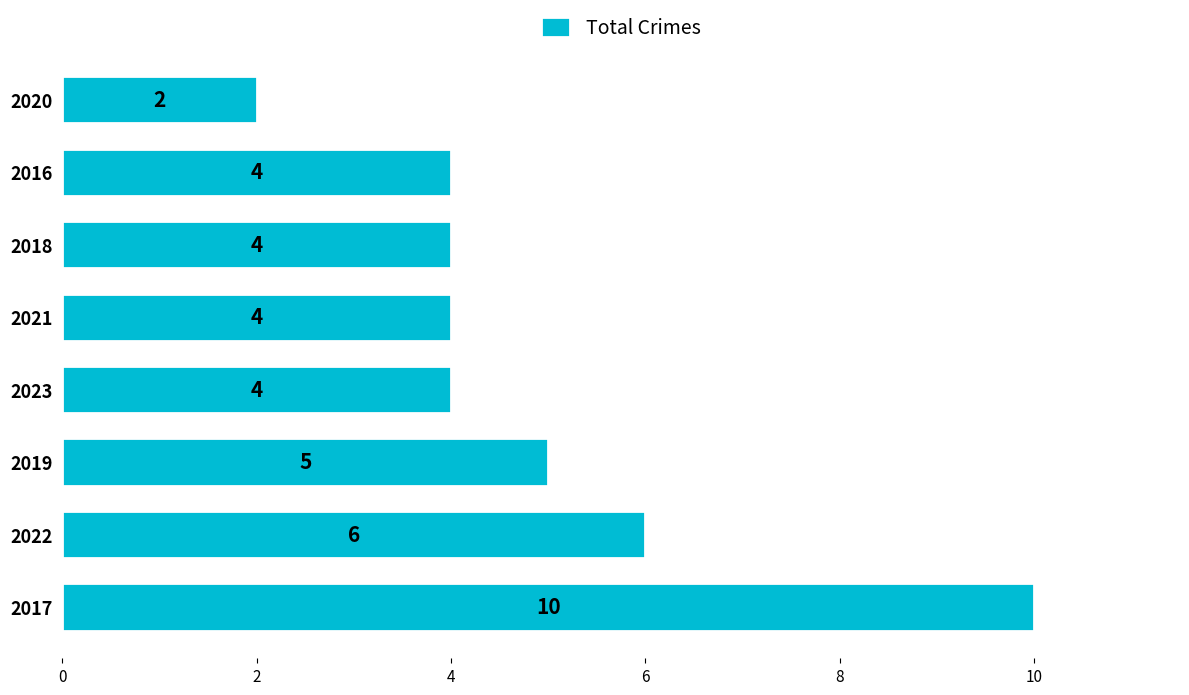

What is the maximum value shown in the chart?

10